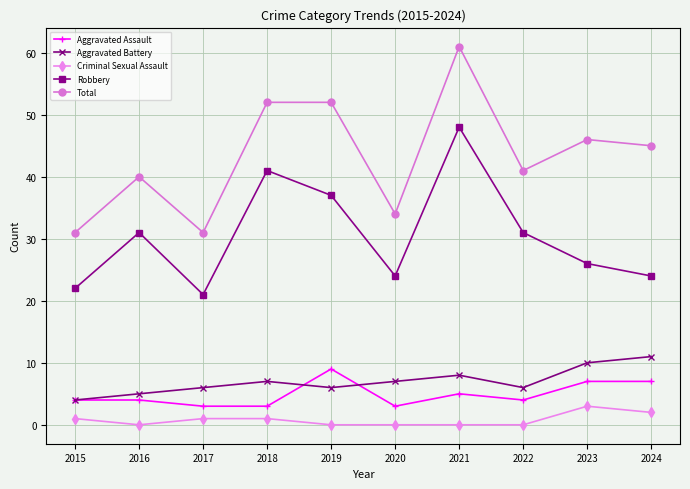

What are all the series names shown in the legend?

Aggravated Assault, Aggravated Battery, Criminal Sexual Assault, Robbery, Total